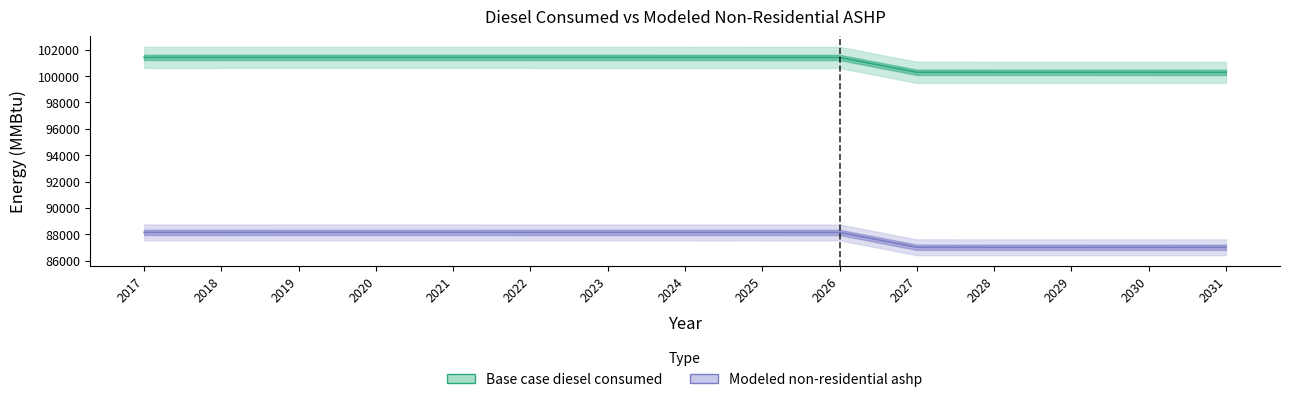

Reading left to right, transcribe all the data shown in this chart.

Base case diesel consumed: 101416.0	101416.0	101417.0	101417.0	101417.0	101416.0	101415.0	101414.0	101412.0	101411.0	100285.0	100283.0	100283.0	100282.0	100281.0
Modeled non-residential ashp: 88145.5	88145.5	88146.5	88146.5	88146.5	88145.5	88144.5	88143.5	88141.5	88140.5	87014.5	87012.5	87012.5	87011.5	87010.5